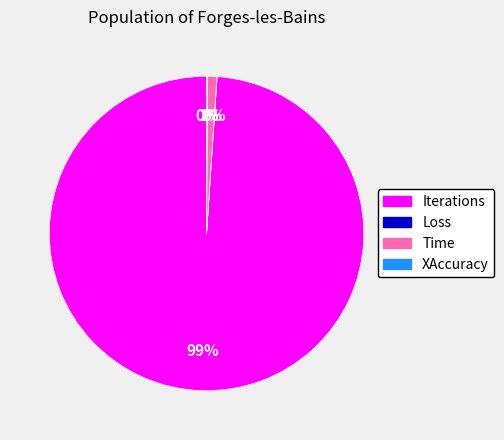

To the nearest percent, what is the difference between the largest and smallest slice percentages?

99%